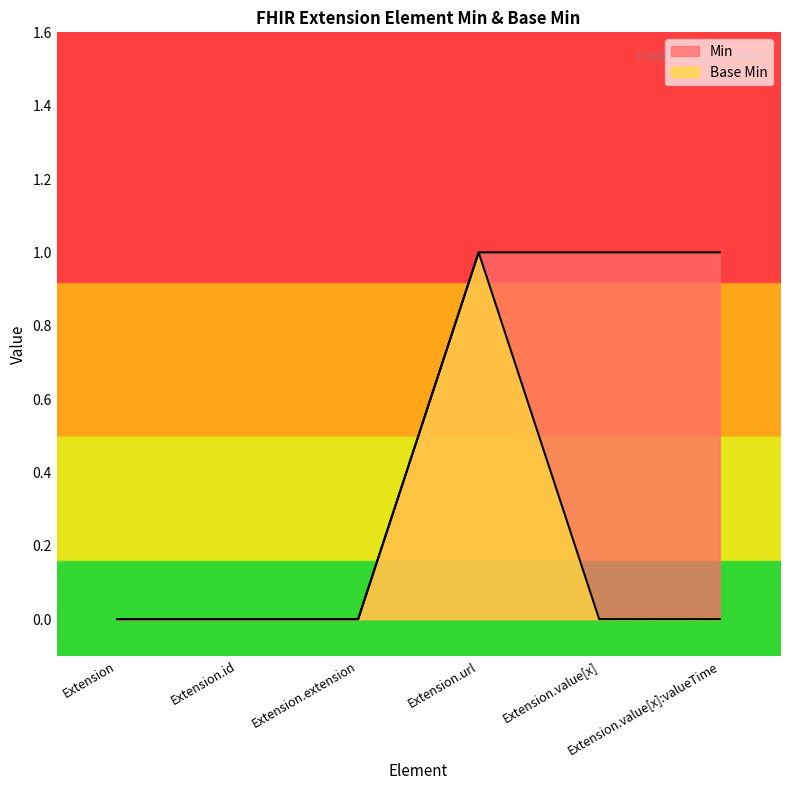

What position from the right is Extension.value[x]?

2